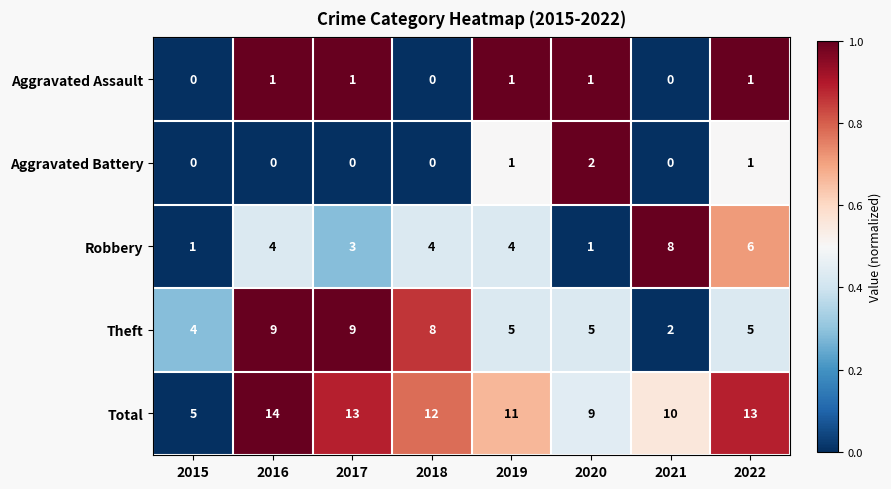

Is it true that Total equals 14 at 2020?

False